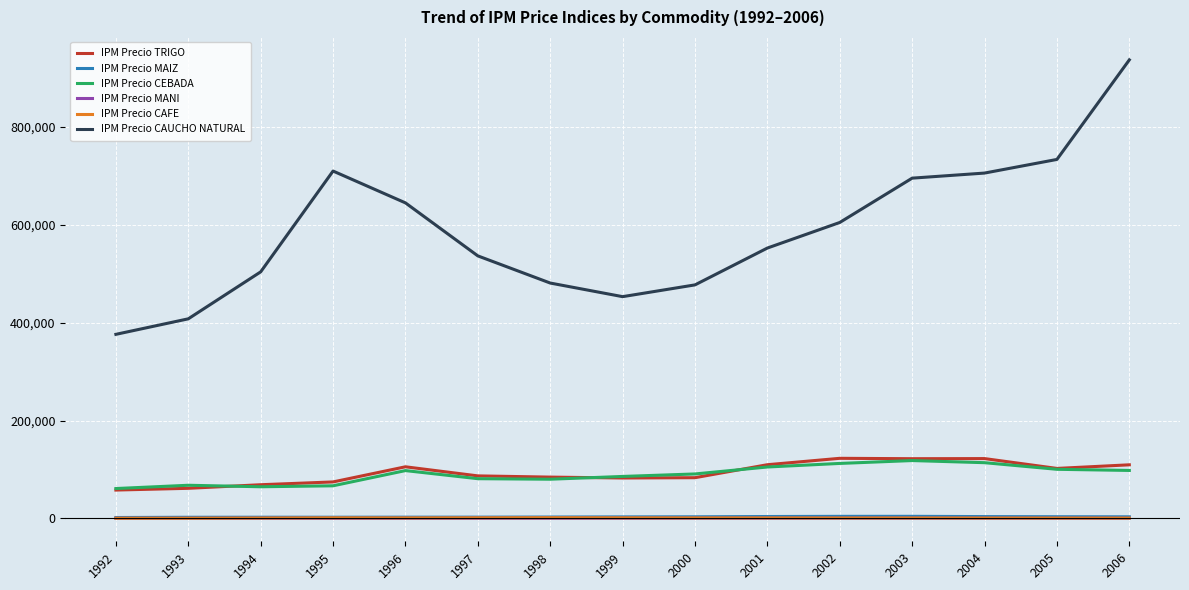

What is the minimum value for IPM Precio CAUCHO NATURAL?

376179.1